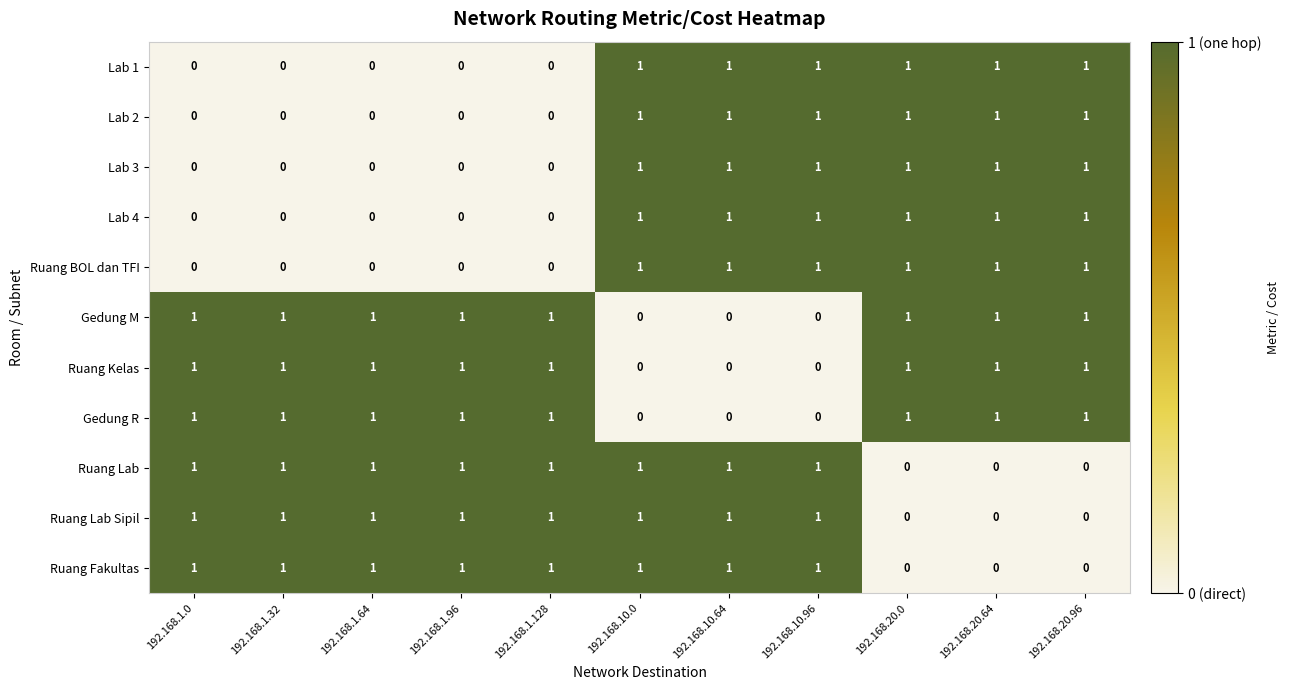

What is the total value across all series at 192.168.1.64?

6